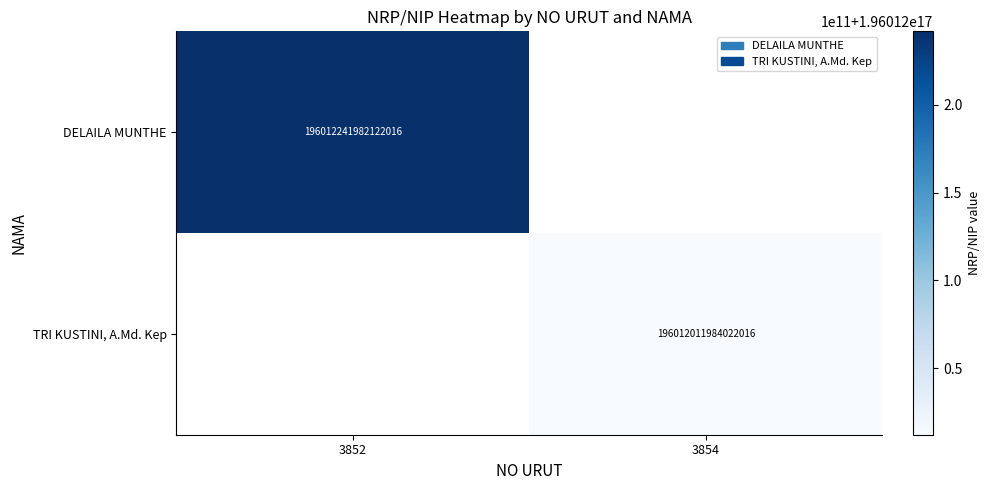

Is the value of DELAILA MUNTHE at 3852 greater than the value of TRI KUSTINI, A.Md. Kep at 3854?

Yes